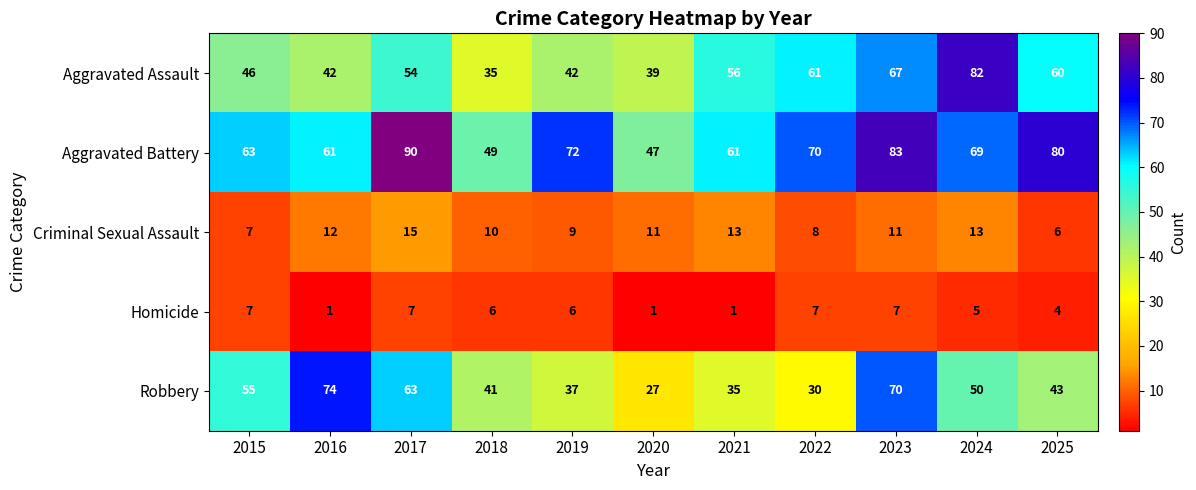

What is the difference between the maximum and minimum values in the Homicide series?

6